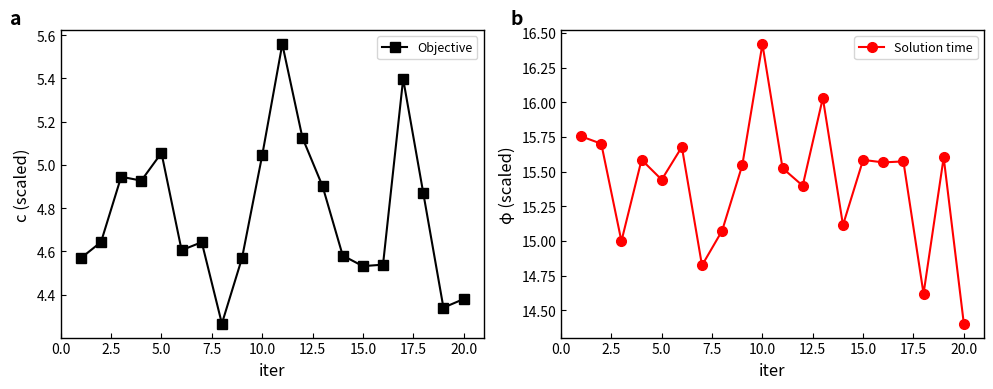

What is the difference between the second highest and second lowest values in the Solution time series?

1.4